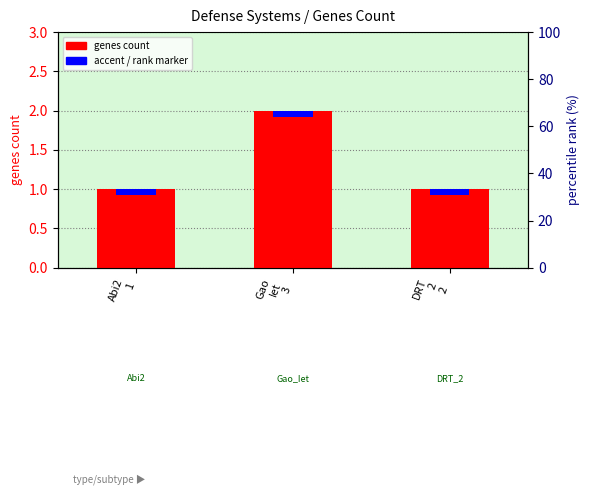

The chart shows a value of 2 at Gao
Iet
3. True or false?

True